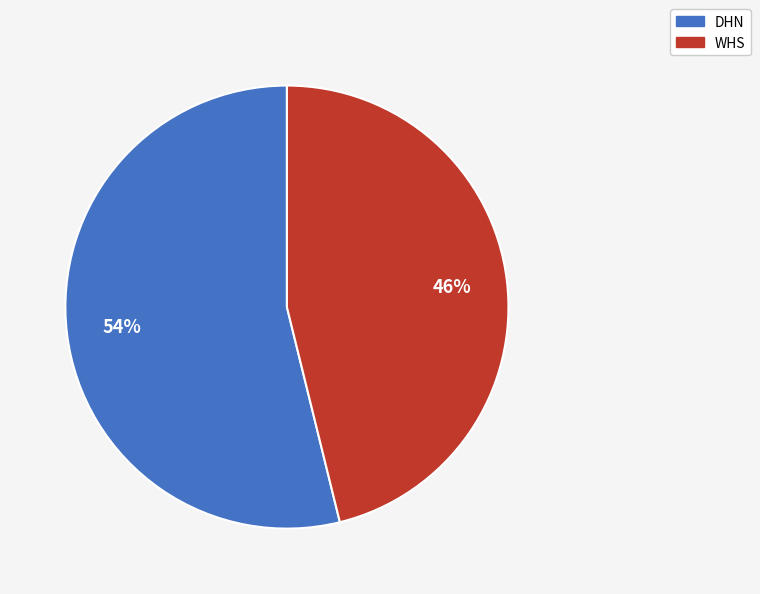

The WHS slice represents 53% of the pie. True or false?

False